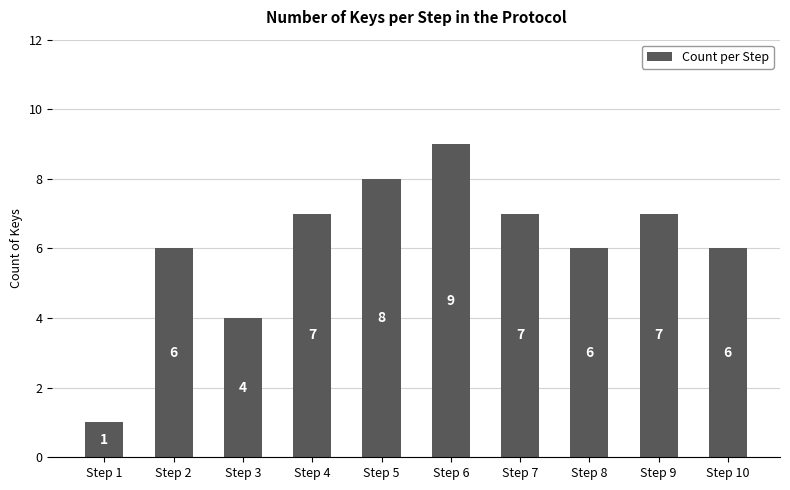

Does the chart contain stacked bars?

No